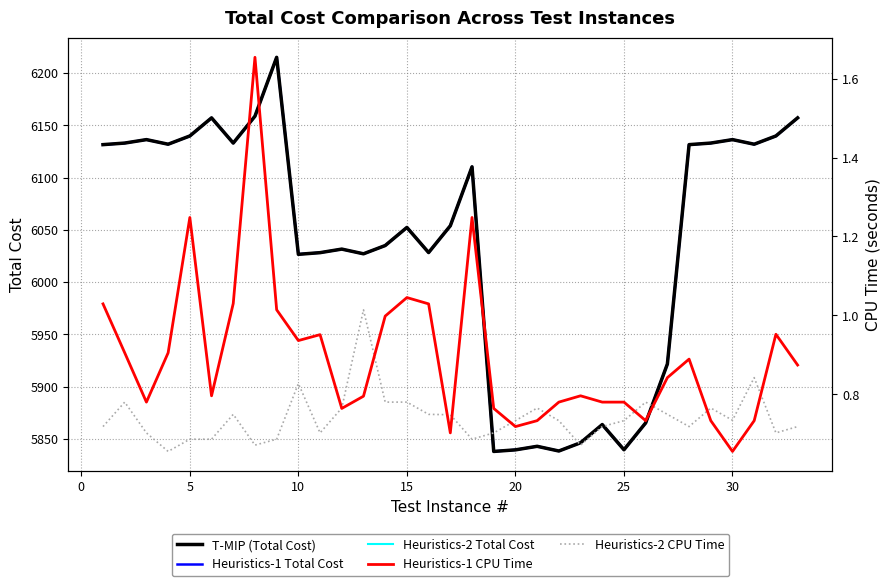

The T-MIP (Total Cost) series shows 6052.3 at 15. True or false?

True